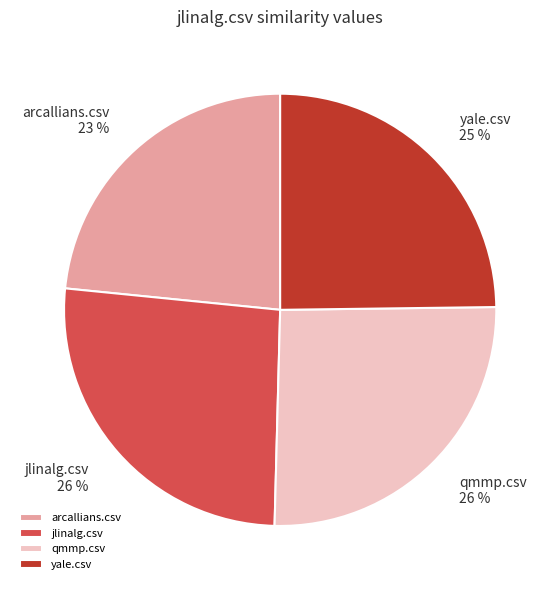

Which slice is the smallest?

arcallians.csv